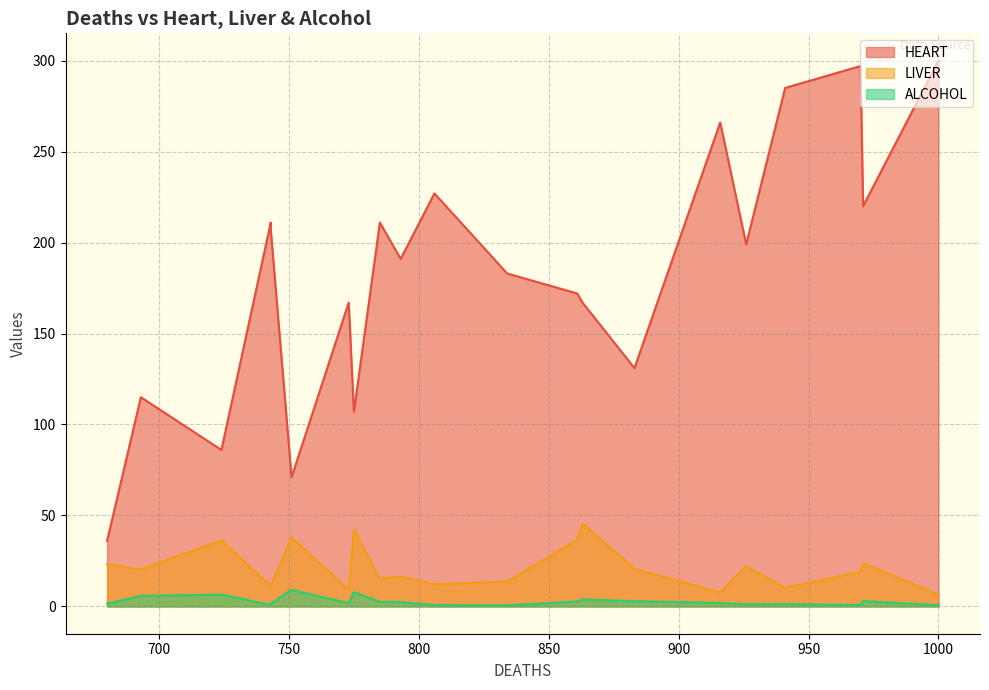

Is the value of ALCOHOL at 926 greater than the value of LIVER at 724?

No